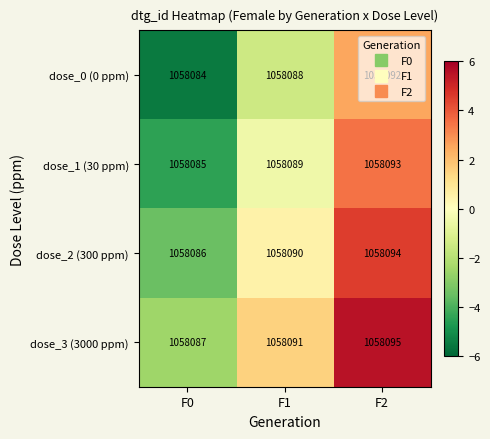

Count the dose_2 (300 ppm) values in the range 1058086 to 1058094.

3